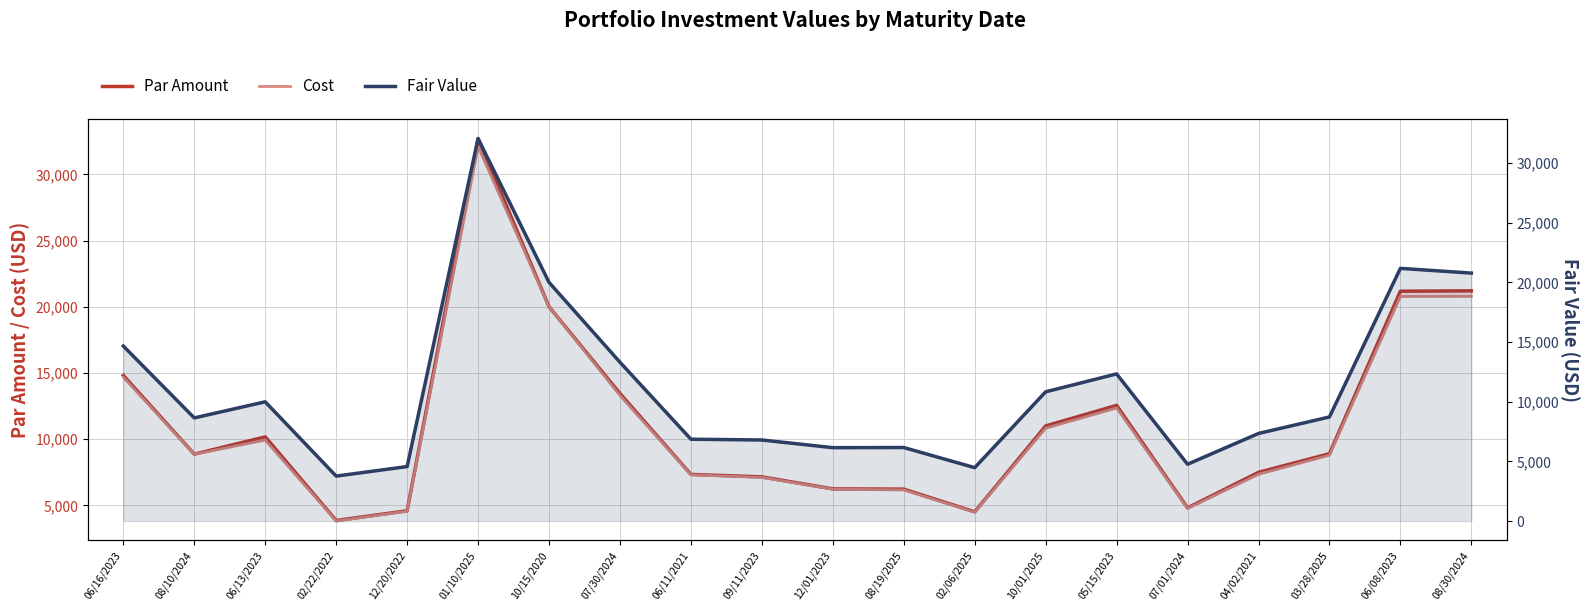

True or false: Par Amount and Fair Value cross at least once.

False